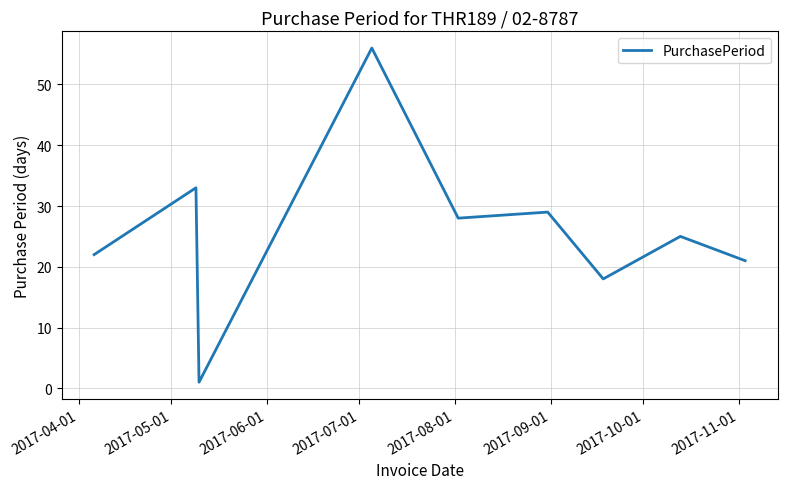

What is the difference between the maximum and minimum values?

55